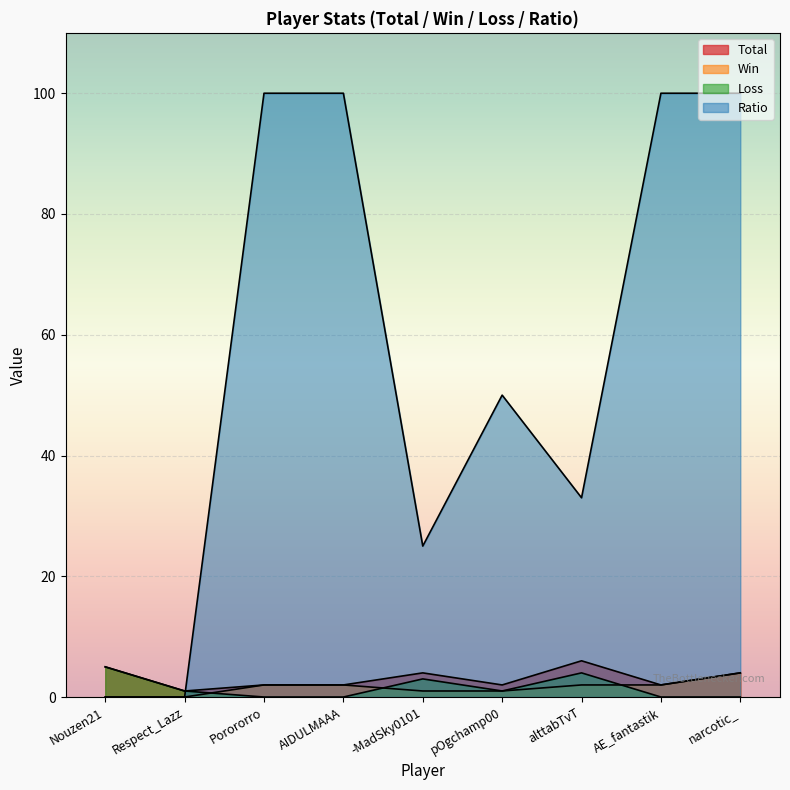

Between narcotic_ and -MadSky0101, which is larger?

narcotic_